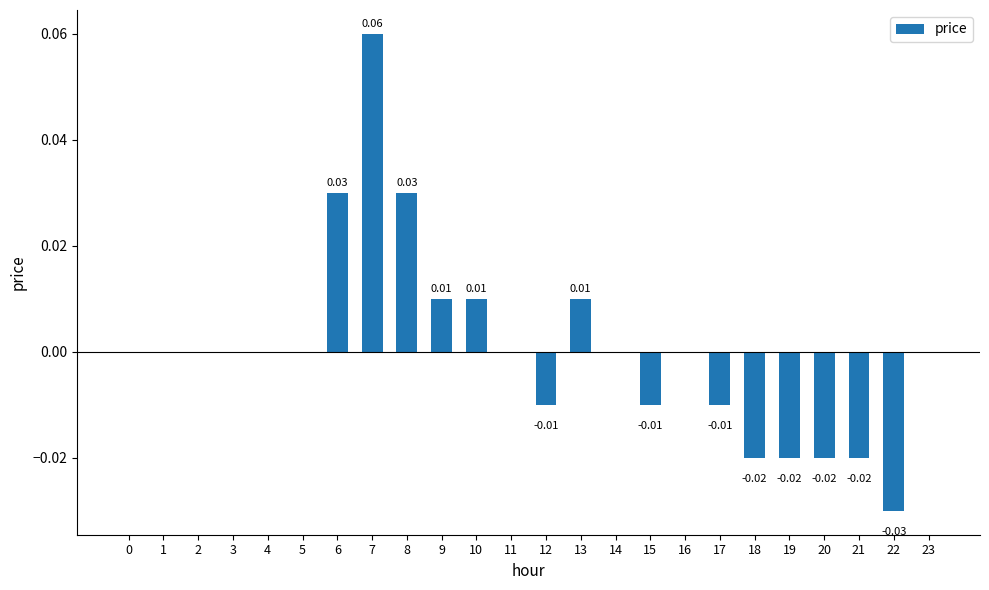

Which has a higher value, 15 or 22?

15